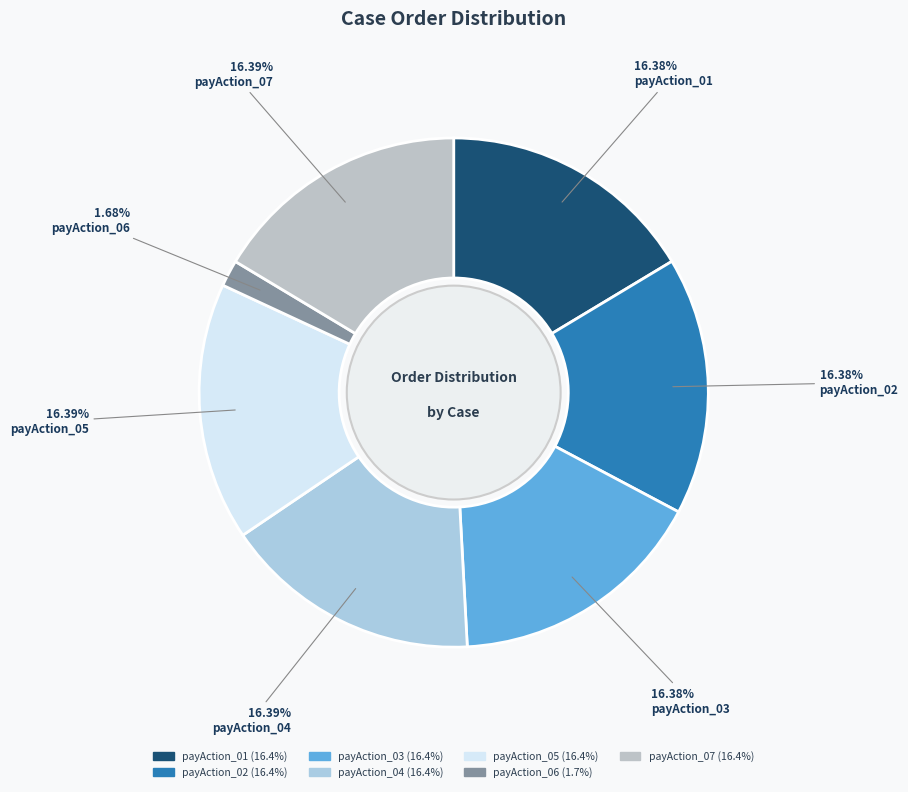

Count the number of slices in the pie.

7